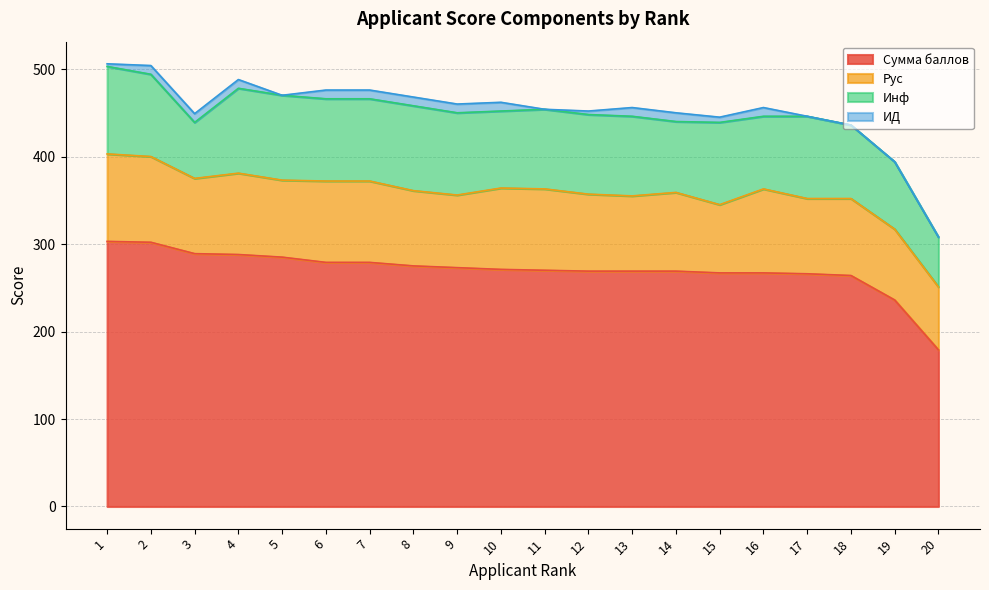

What is the difference between the maximum and minimum values in the Инф series?

43